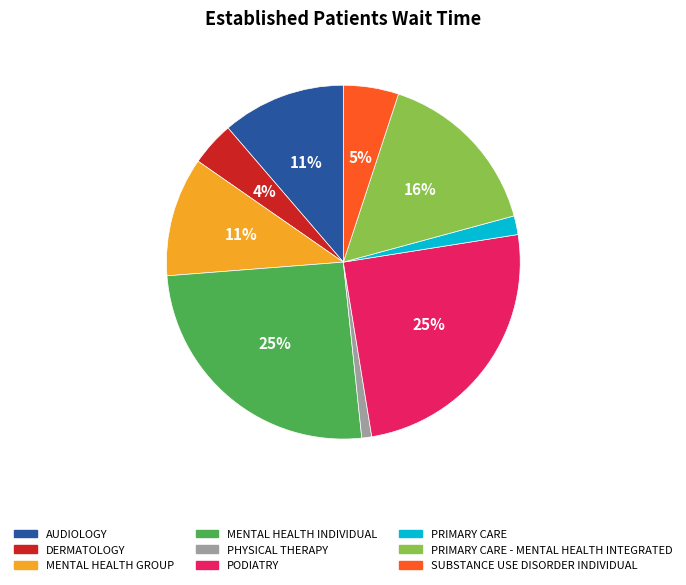

What is the smallest slice in the pie chart?

PHYSICAL THERAPY